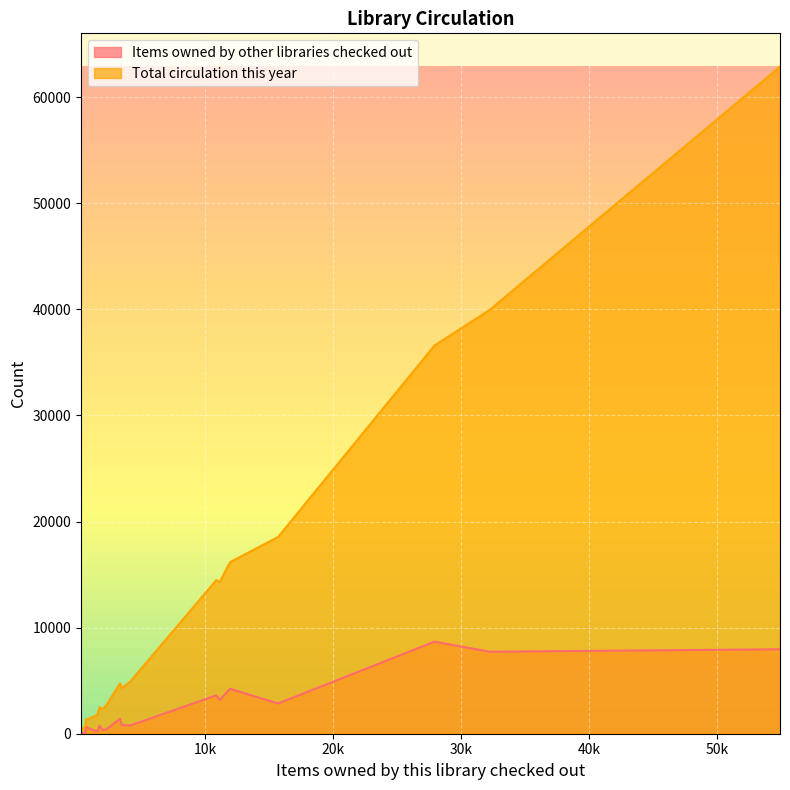

Which series has the largest range (max minus min)?

Total circulation this year